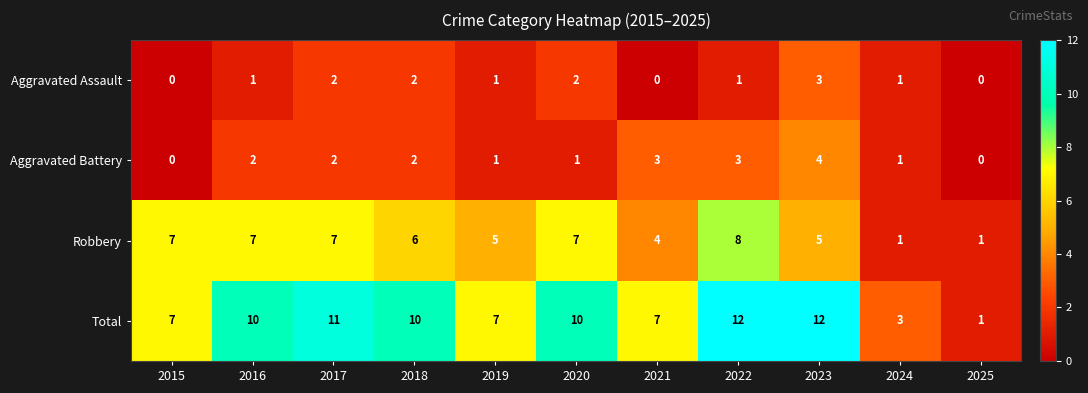

The value of Aggravated Battery at 2017 is 1. True or false?

False